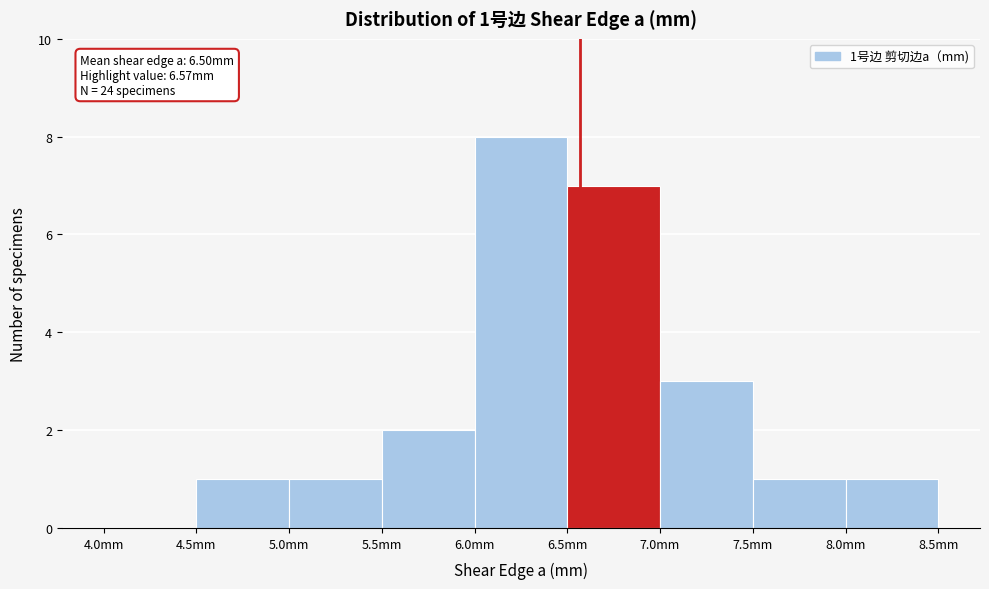

Over which range of the x-axis is the bar tallest?

6.0 to 6.5